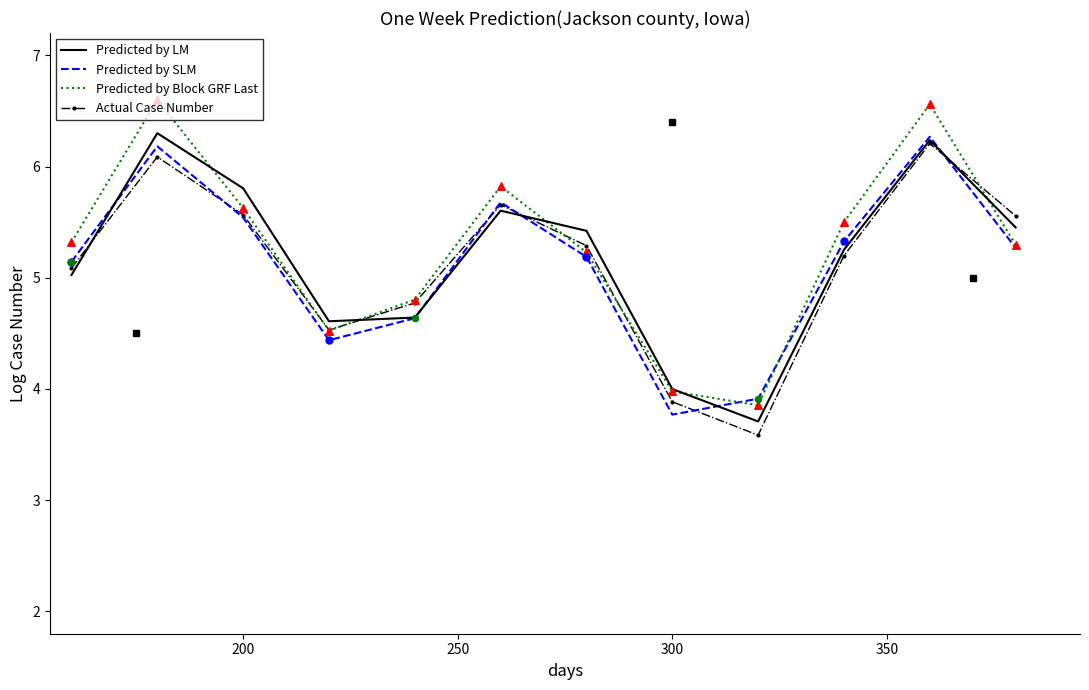

Which series reaches the maximum Y coordinate?

Predicted by Block GRF Last